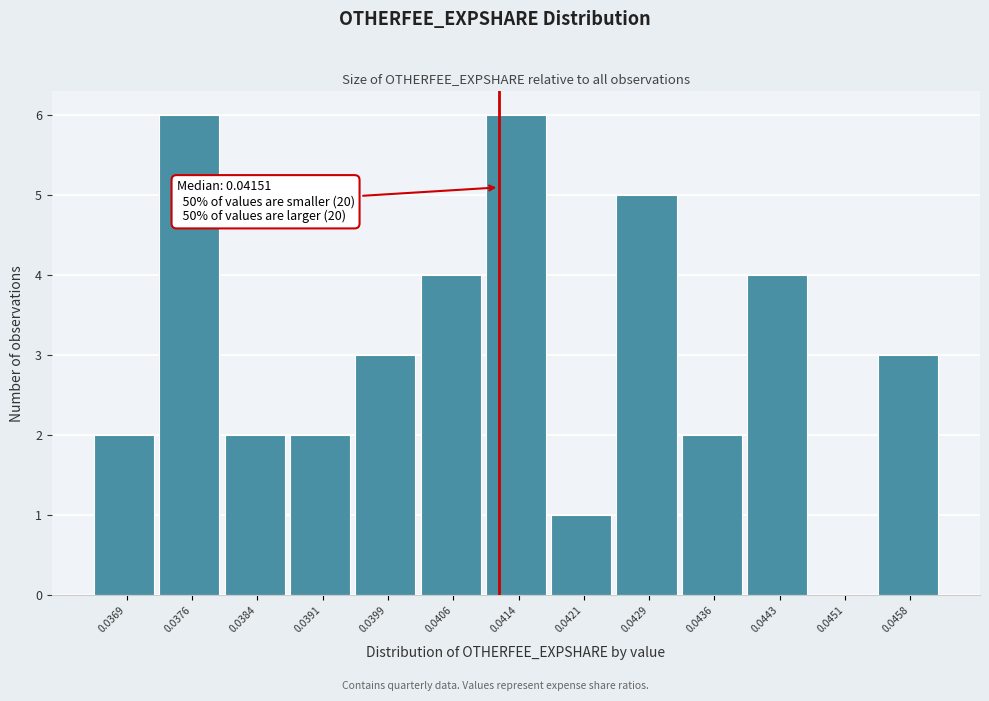

Reading left to right, what are all the values shown in this chart?

0.0369=2	0.0376=6	0.0384=2	0.0391=2	0.0399=3	0.0406=4	0.0414=6	0.0421=1	0.0429=5	0.0436=2	0.0443=4	0.0451=0	0.0458=3